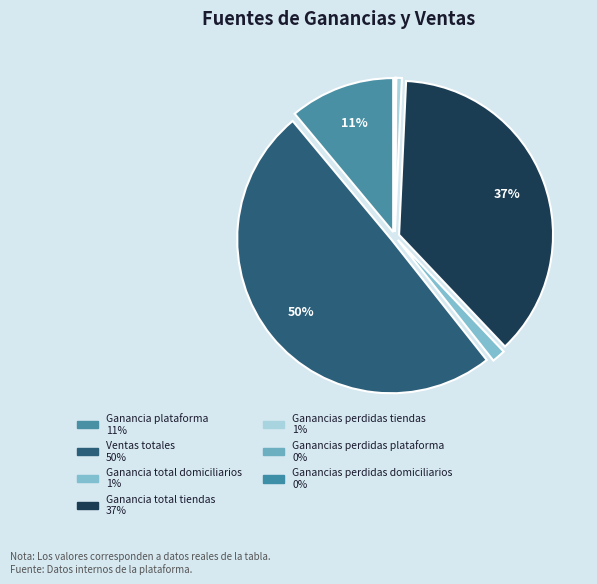

To the nearest percent, what percentage of the pie is Ganancias perdidas tiendas?

1%